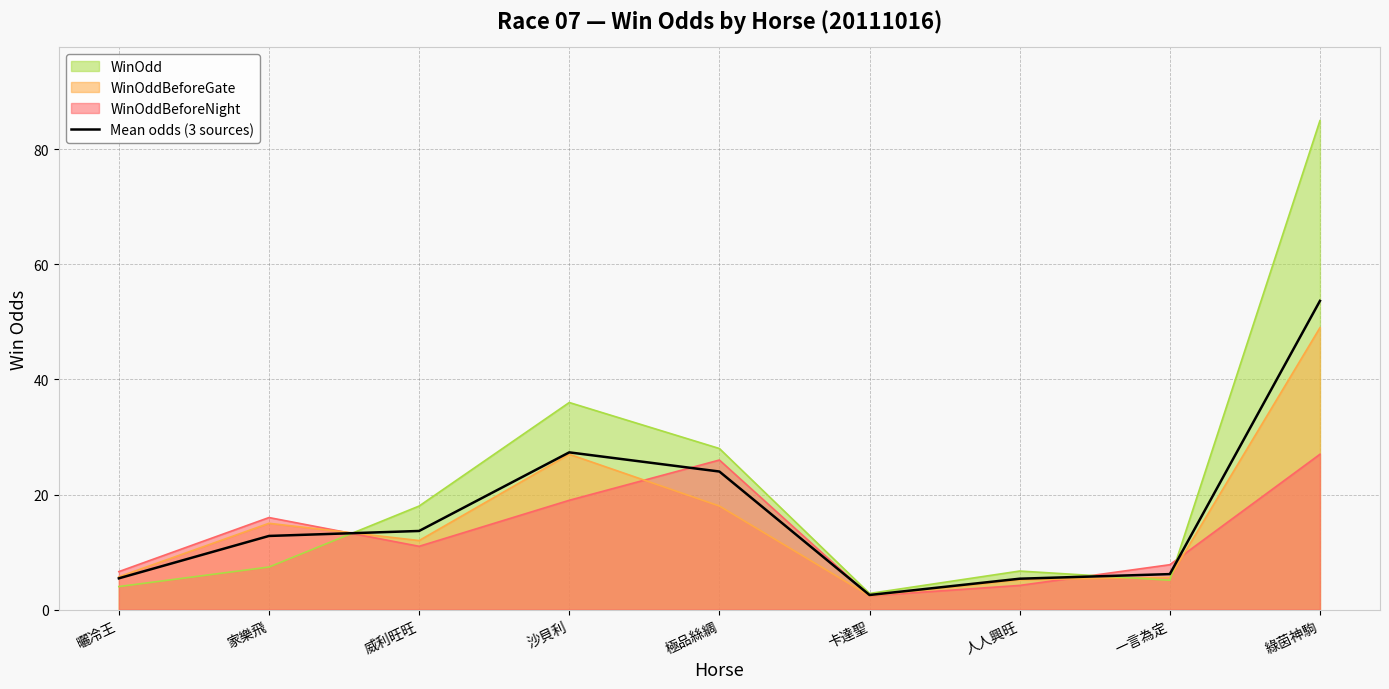

List the labels in order of value, smallest first.

卡達聖, 人人興旺, 曬冷王, 一言為定, 家樂飛, 威利旺旺, 極品絲綢, 沙貝利, 綠茵神駒